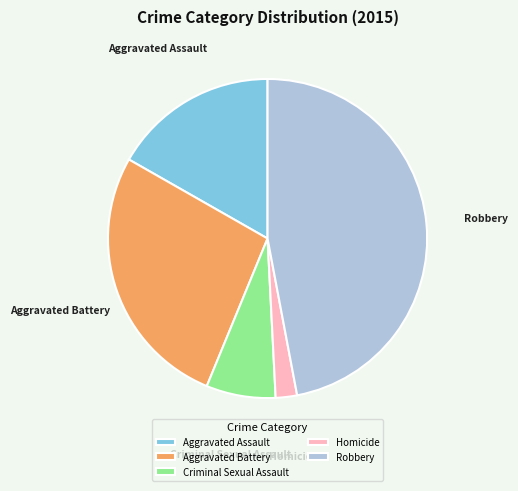

Is the sum of Aggravated Battery and Criminal Sexual Assault greater than half?

No